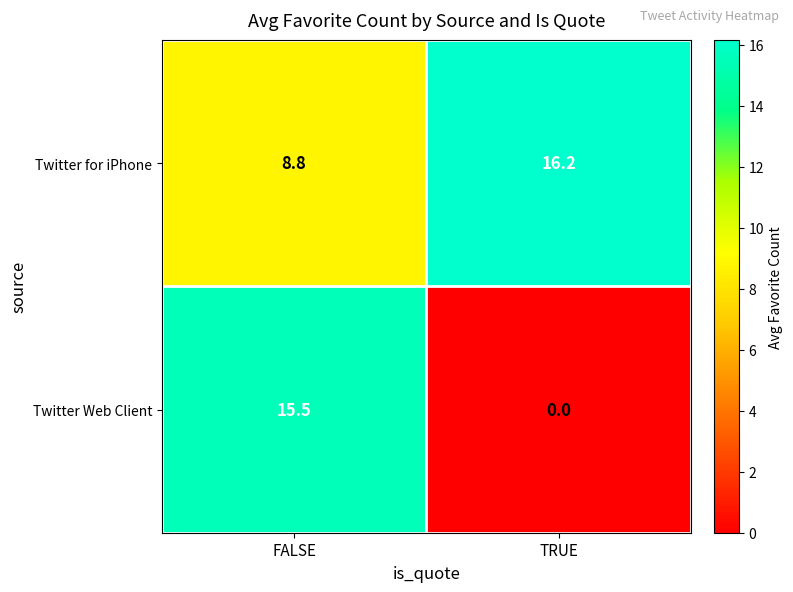

Which label corresponds to the largest value in the chart?

TRUE